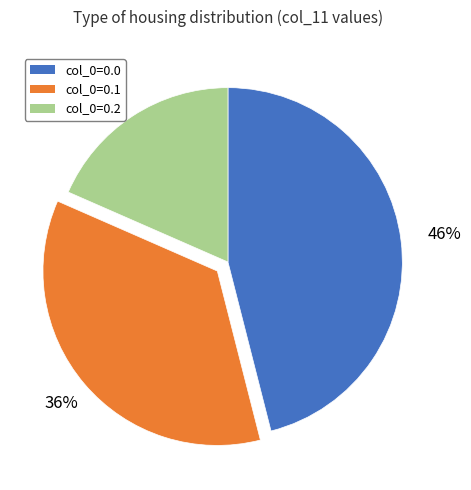

What percentage is the col_0=0.1 slice, to the nearest percent?

36%